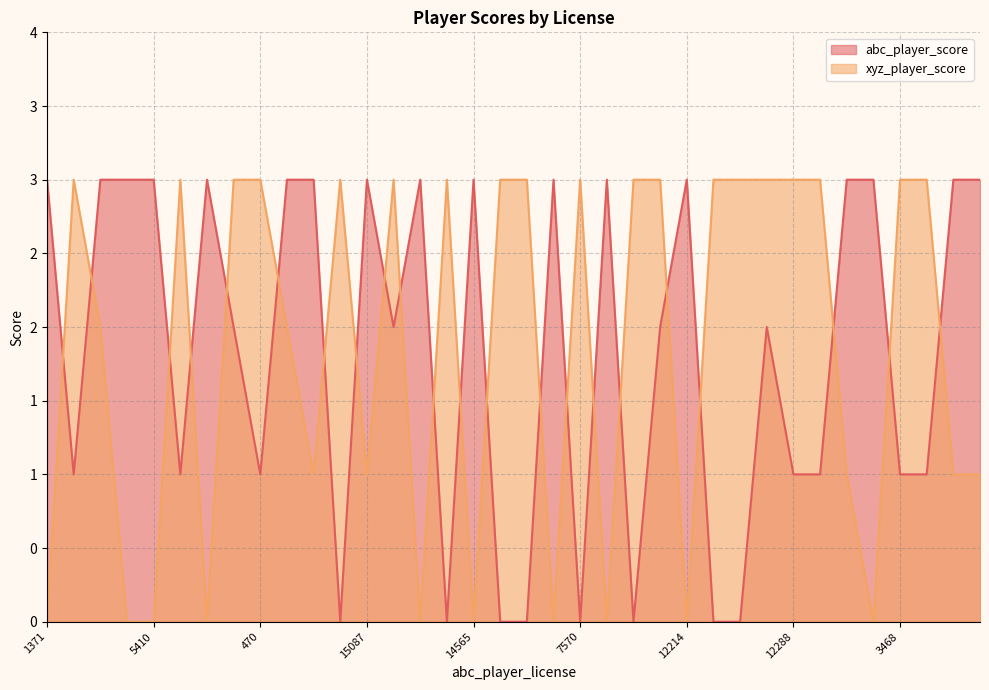

What is the sum of all xyz_player_score values?

66